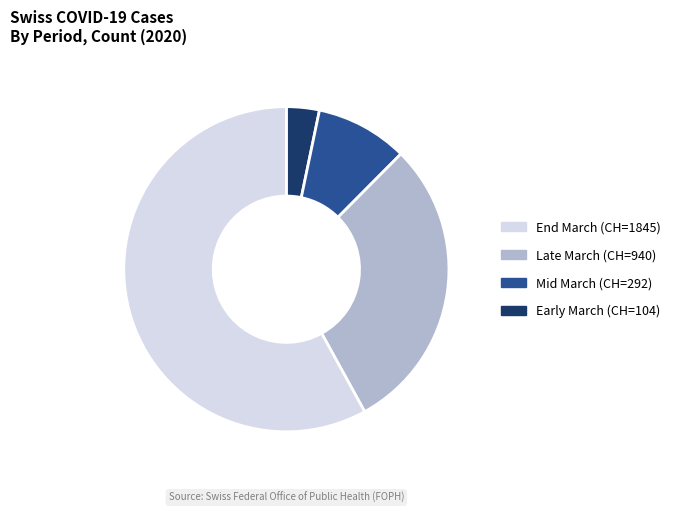

Do End March (CH=1845) and Late March (CH=940) together represent more than half of the pie?

No